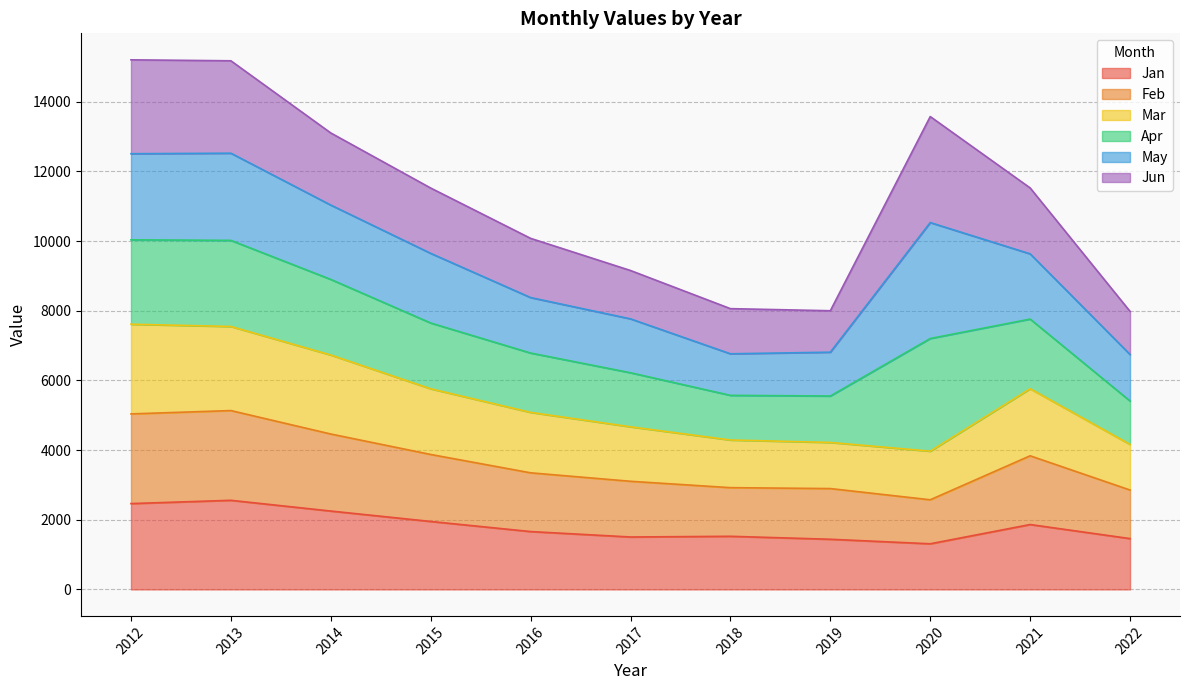

What is the value of the Jan point at the 3rd from the left?

2250